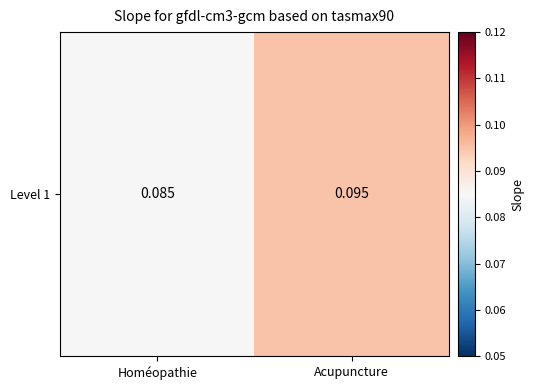

What is the average value?

0.1